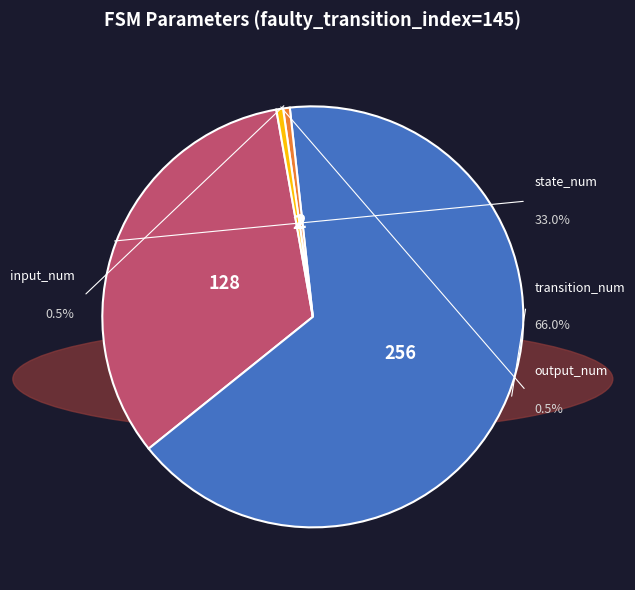

Count the number of slices in the pie.

4